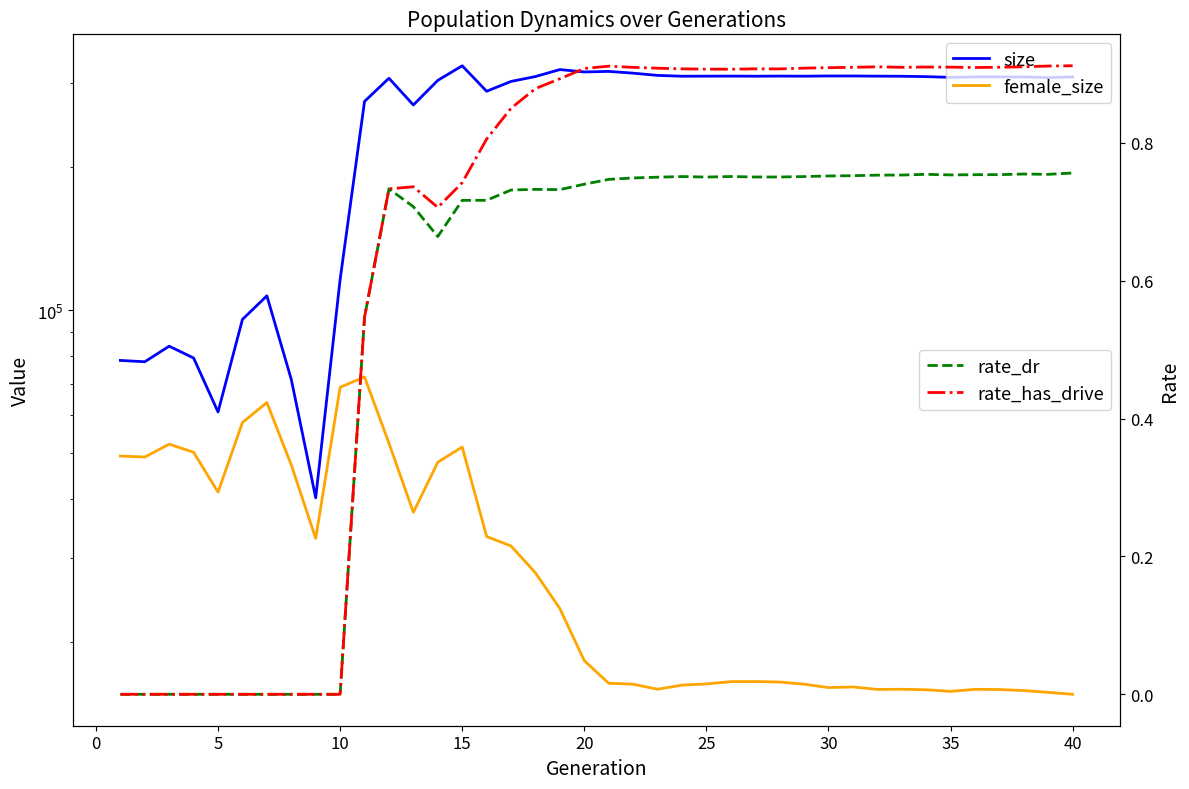

Which series has the largest total across all categories?

size